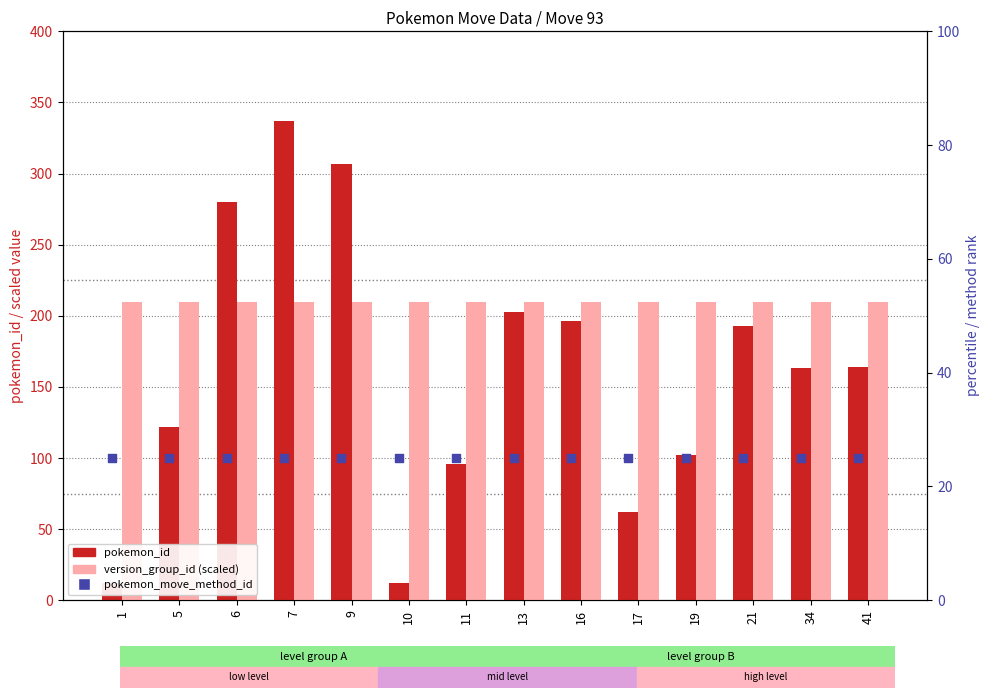

At which category is the sum across all series the highest?

7